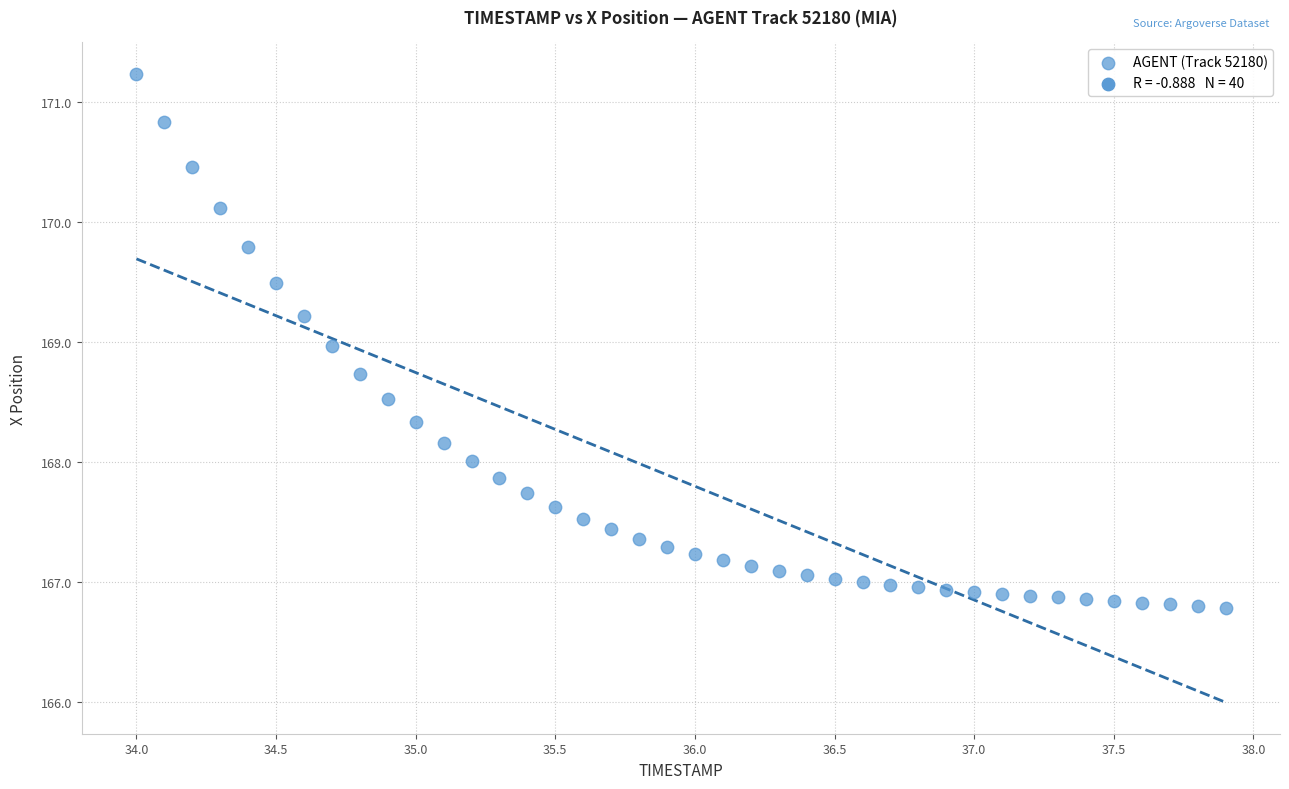

What is the range of Y values (max minus min)?

4.5